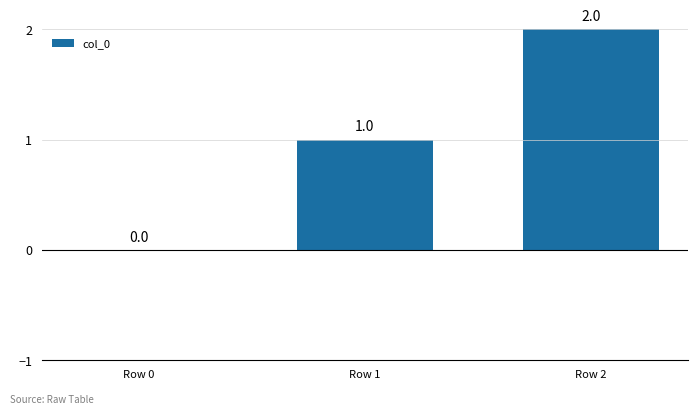

At which category does the chart reach its peak across all series?

Row 2